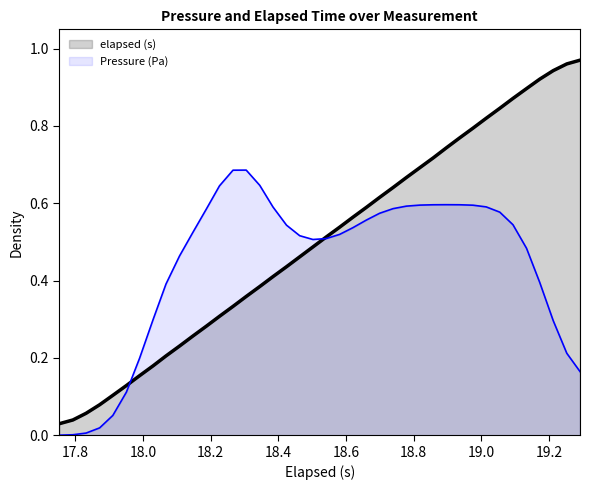

List the series in order of their peak value, highest first.

elapsed (s), Pressure (Pa)